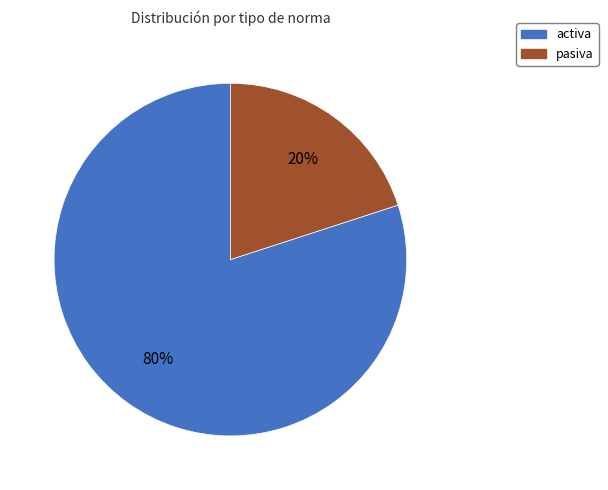

How many slices are in this pie chart?

2